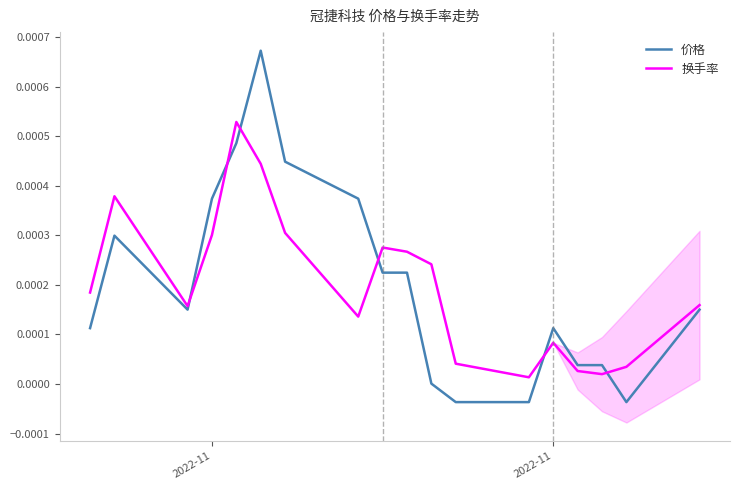

How many lines are shown in the chart?

2